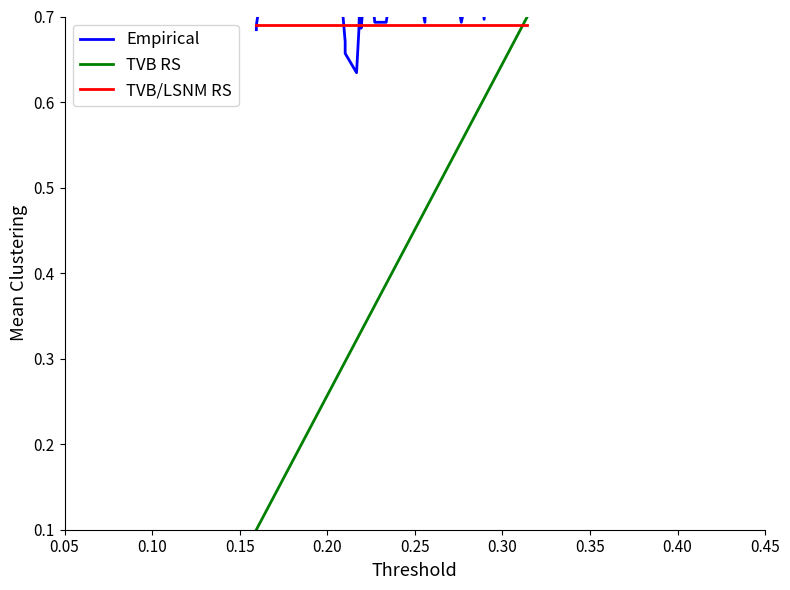

True or false: TVB RS has more than 0 interior local peaks.

False